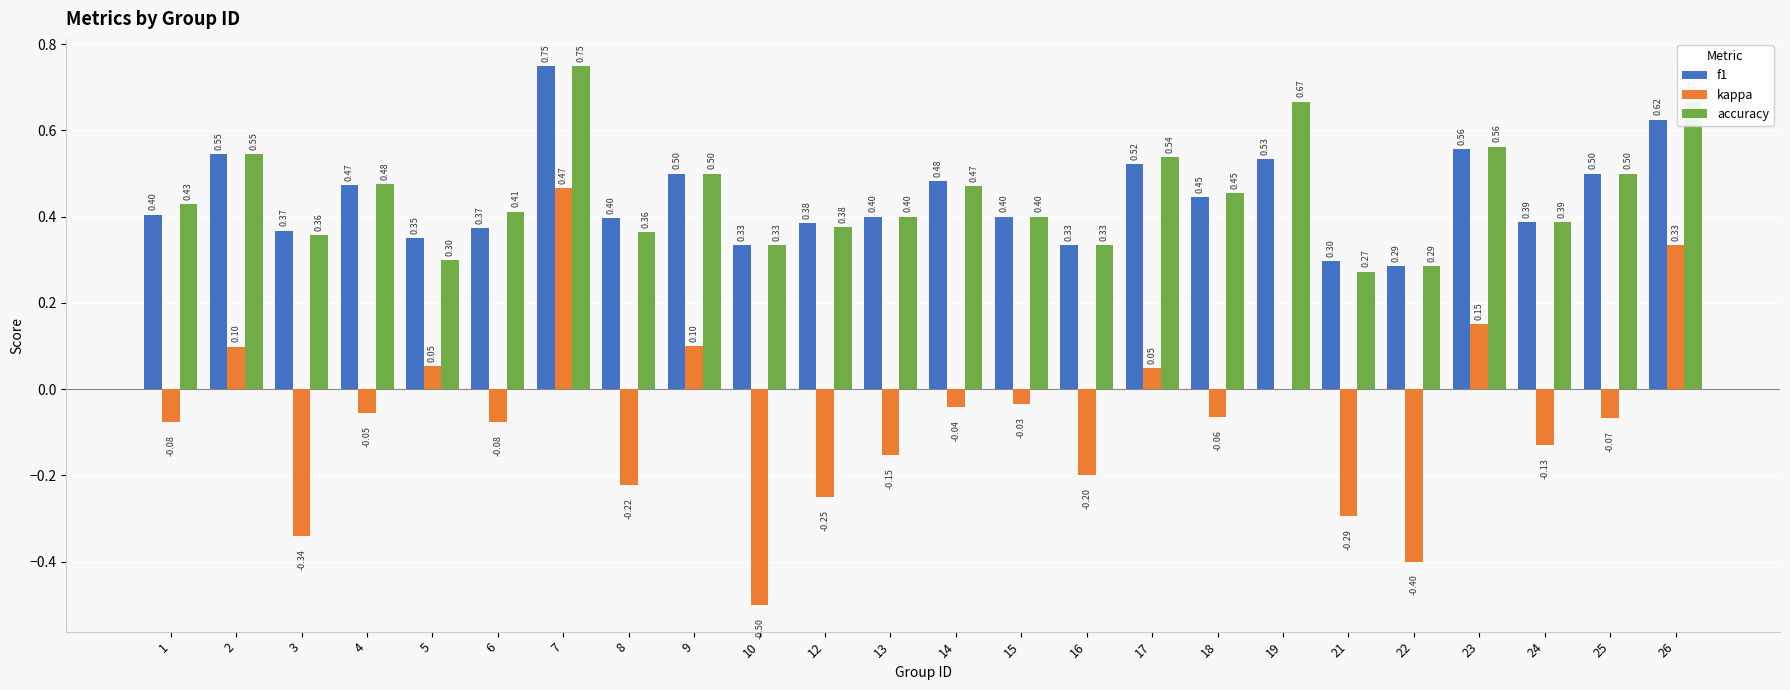

What are all the series names shown in the legend?

f1, kappa, accuracy